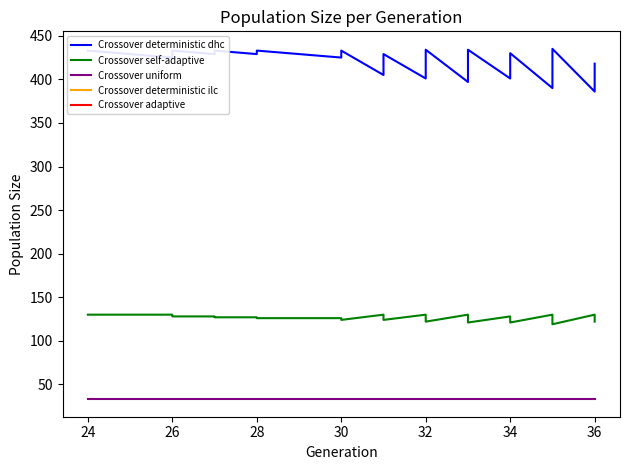

What is the minimum value shown in the chart?

33